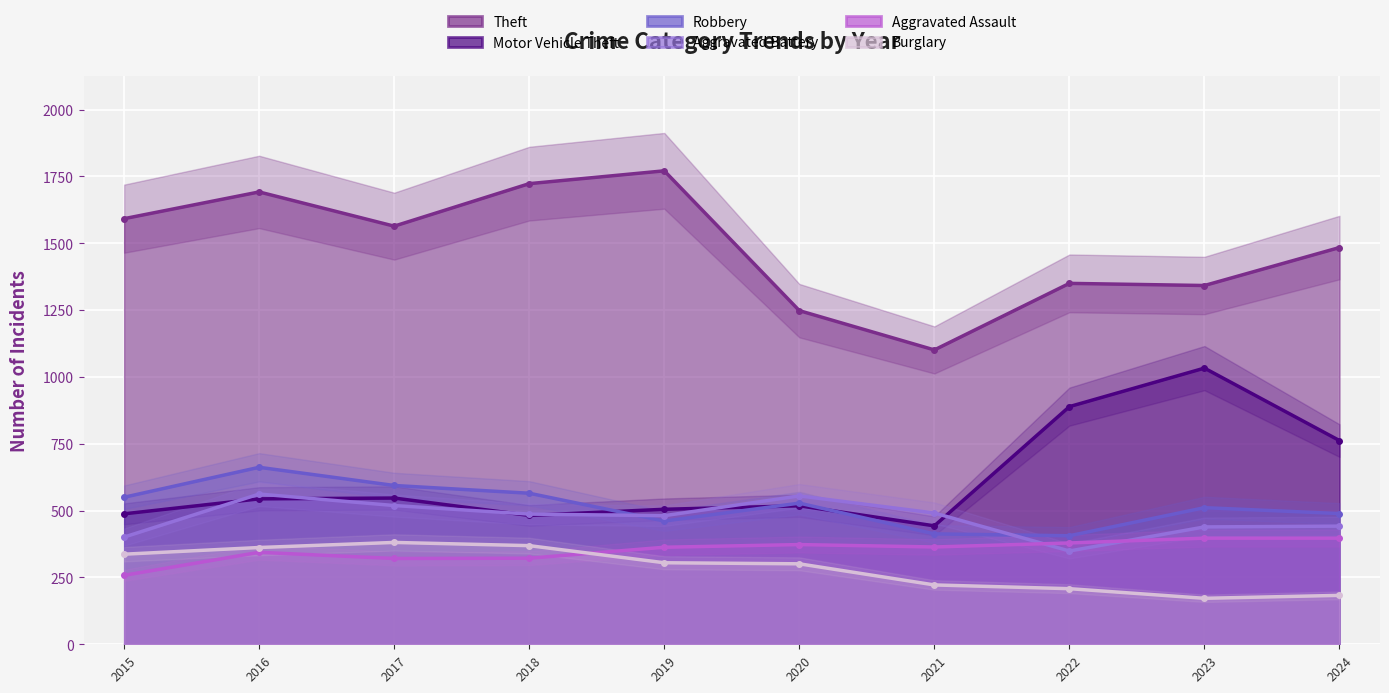

Reading right to left, what are all the values shown in this chart?

Theft: 1484	1342	1350	1101	1248	1771	1723	1564	1692	1592
Motor Vehicle Theft: 762	1033	889	443	518	505	482	547	544	488
Robbery: 489	511	406	413	528	461	565	594	662	550
Aggravated Battery: 442	439	349	491	555	481	487	519	562	401
Aggravated Assault: 397	397	379	364	373	363	322	321	344	258
Burglary: 183	172	208	222	301	305	369	381	362	337